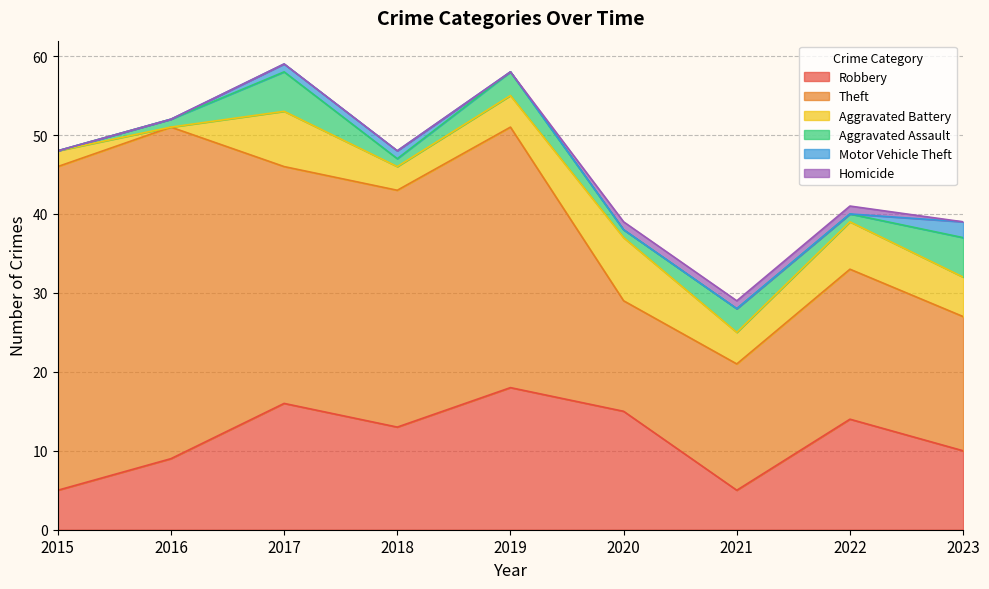

The Theft series shows 41 at 2015. True or false?

True